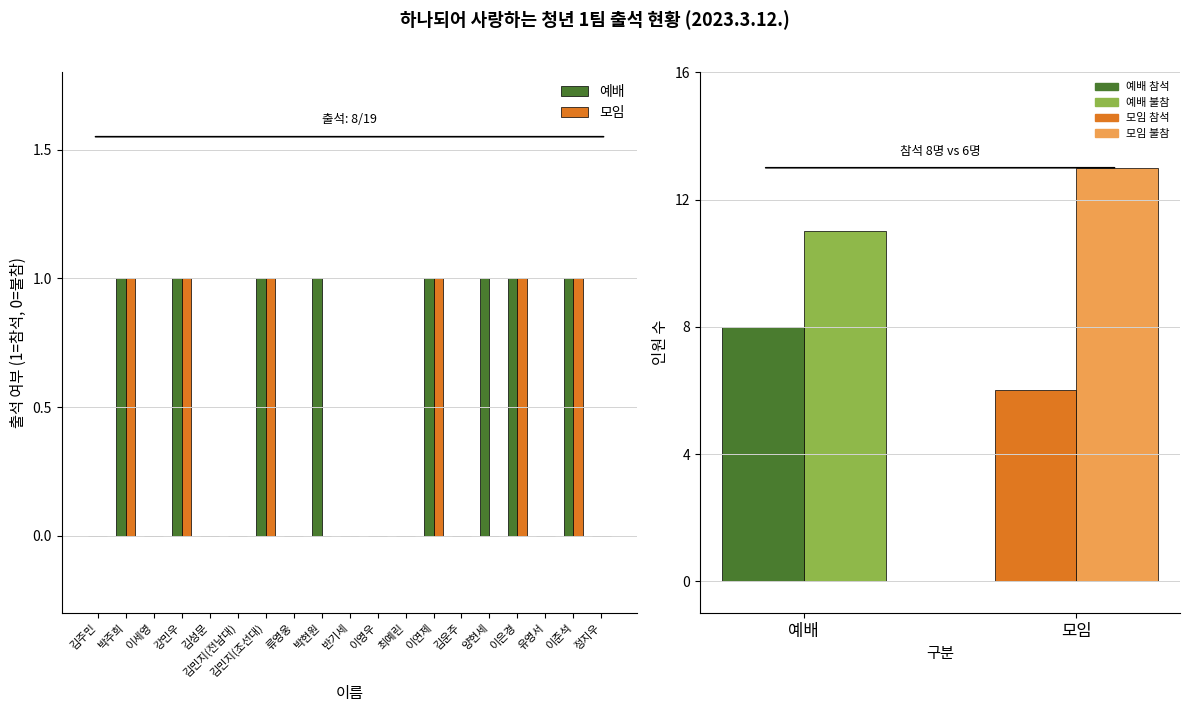

Does the chart contain any negative values?

No